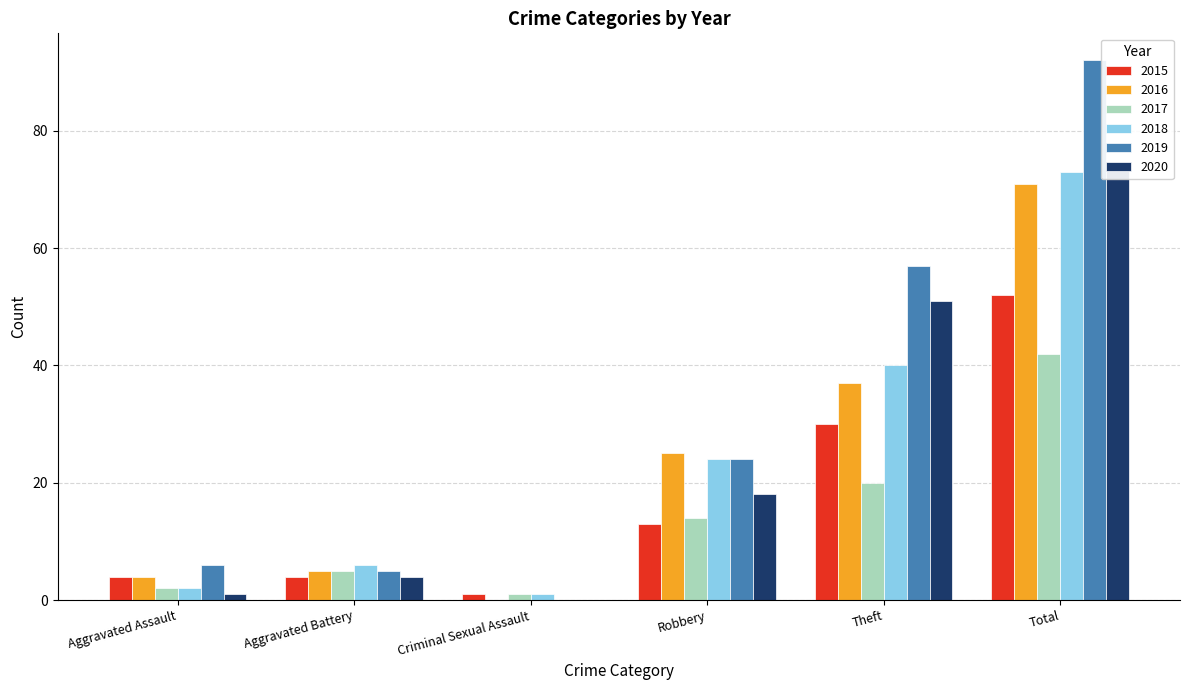

What is the label of the 5th bar from the left?

Theft